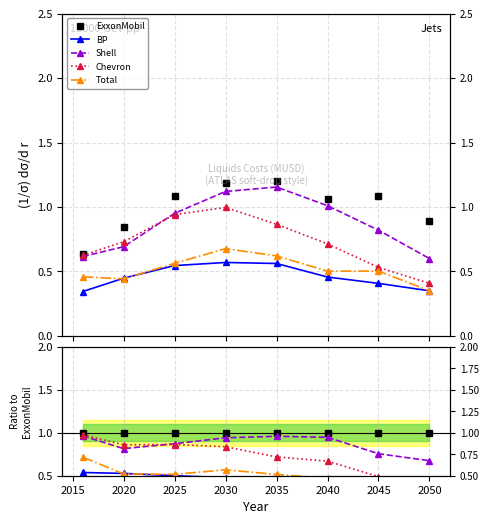

How many interior local peaks does the Chevron series have?

1